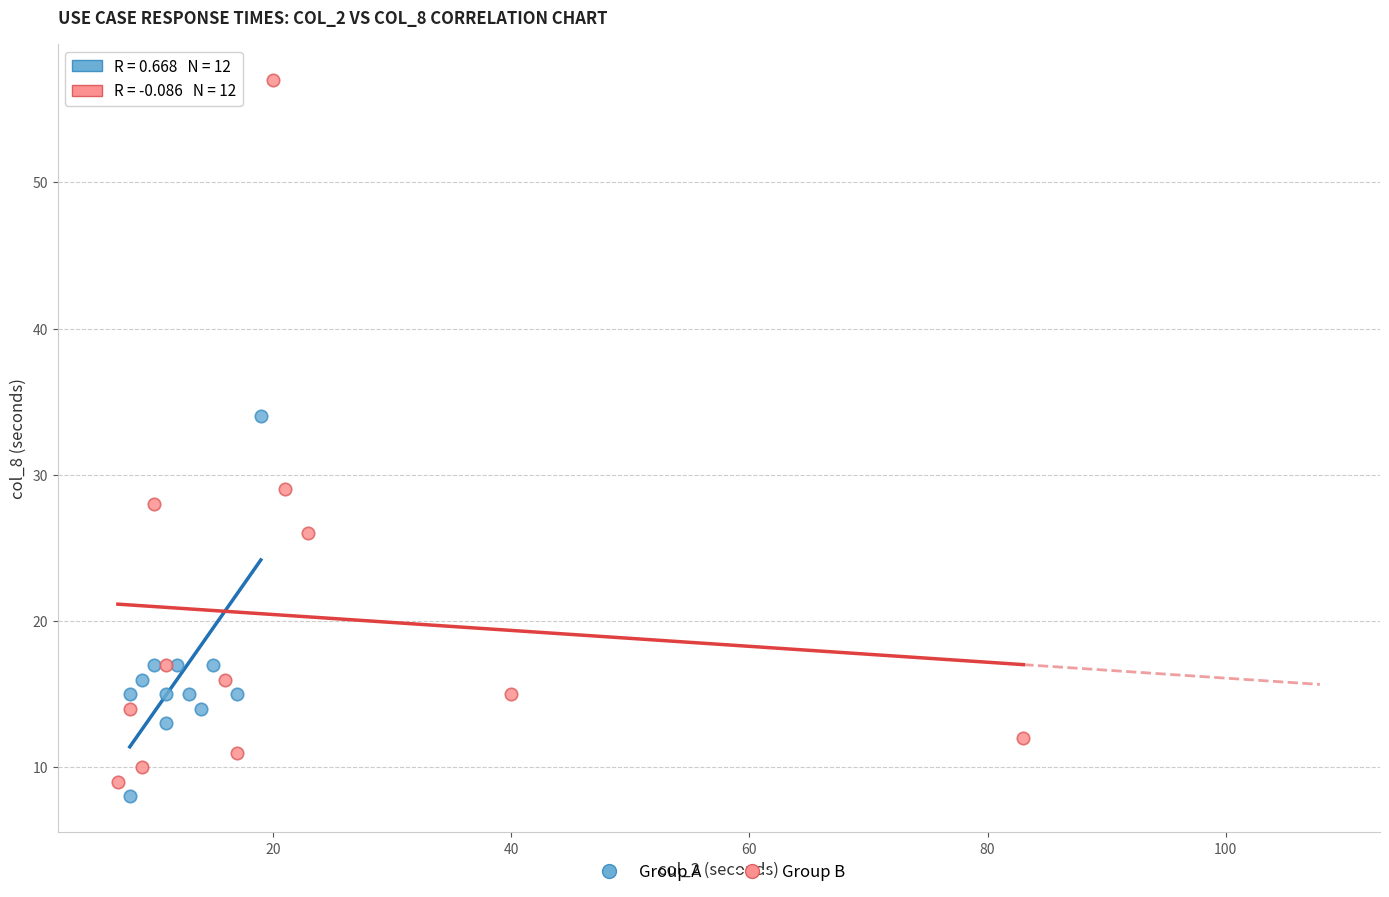

Which series contains the lowest Y value?

Group A